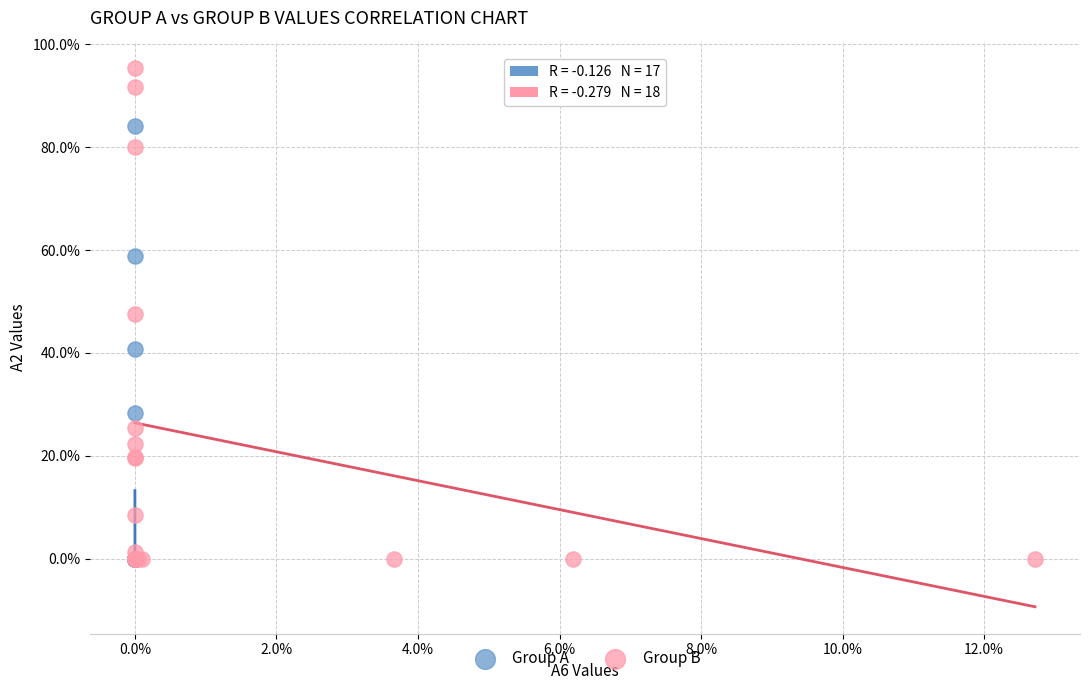

What are all the series names shown in the legend?

Group A, Group B